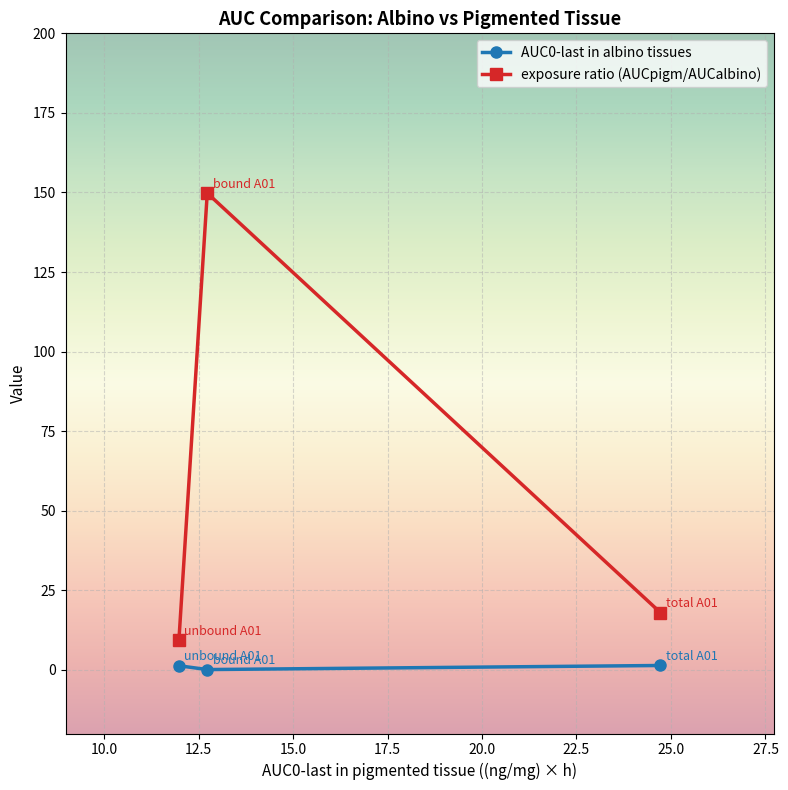

Rank the series by their maximum value, from lowest to highest.

AUC0-last in albino tissues, exposure ratio (AUCpigm/AUCalbino)